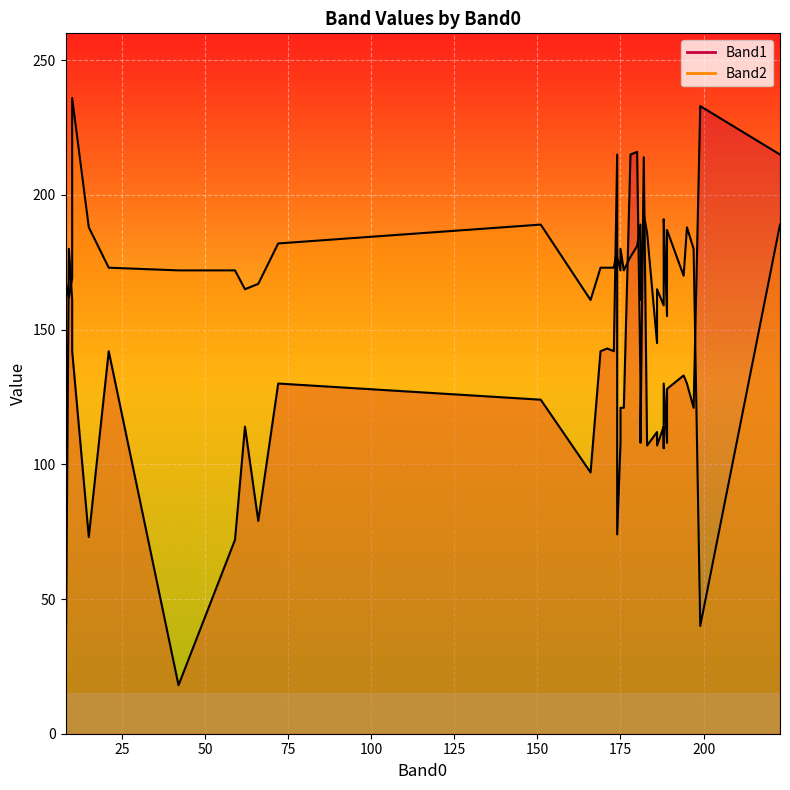

Where is the first local minimum for Band2?

2